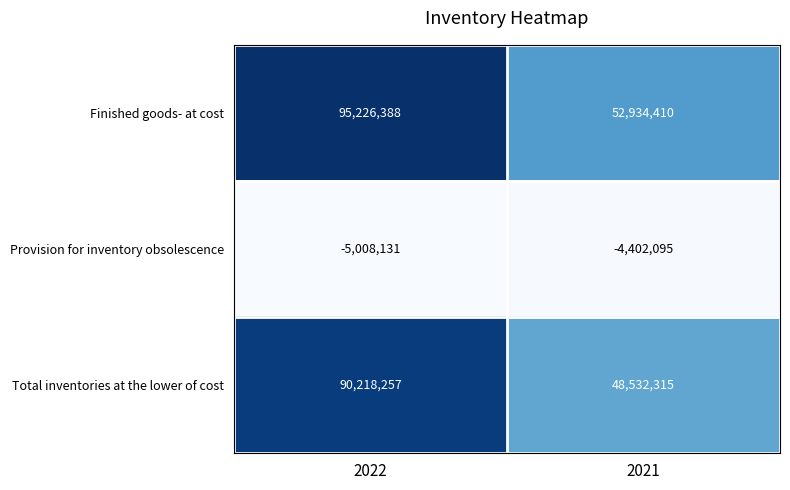

Which category has the highest value in the Finished goods- at cost series?

2022